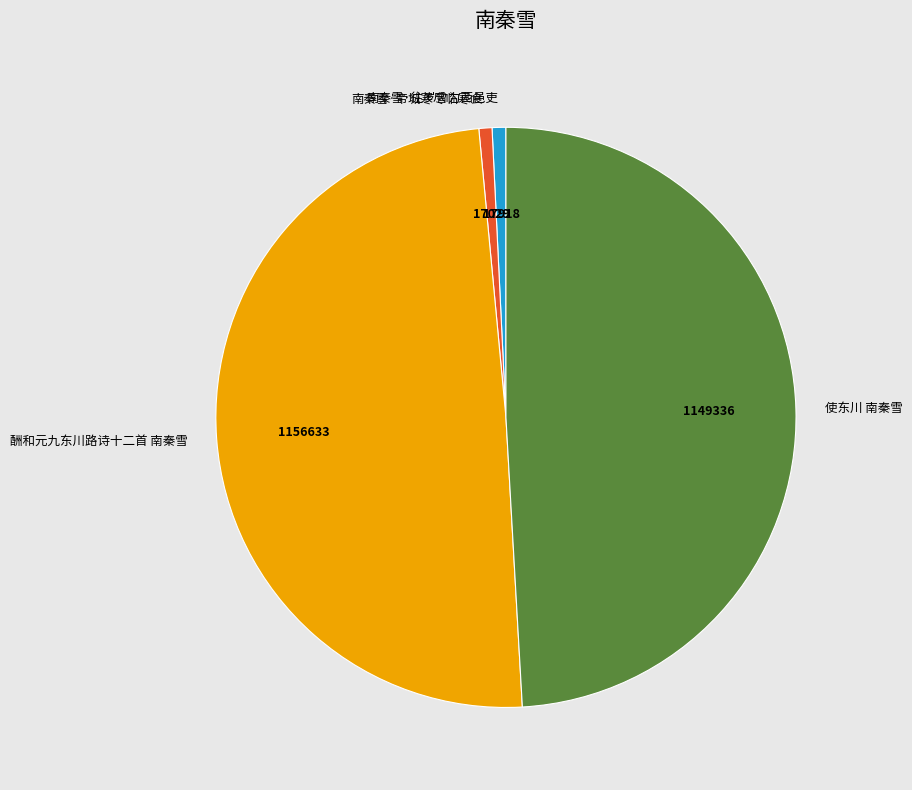

Which has a higher value, 使东川 南秦雪 or 南秦雪·帝城寒尽临寒食?

使东川 南秦雪